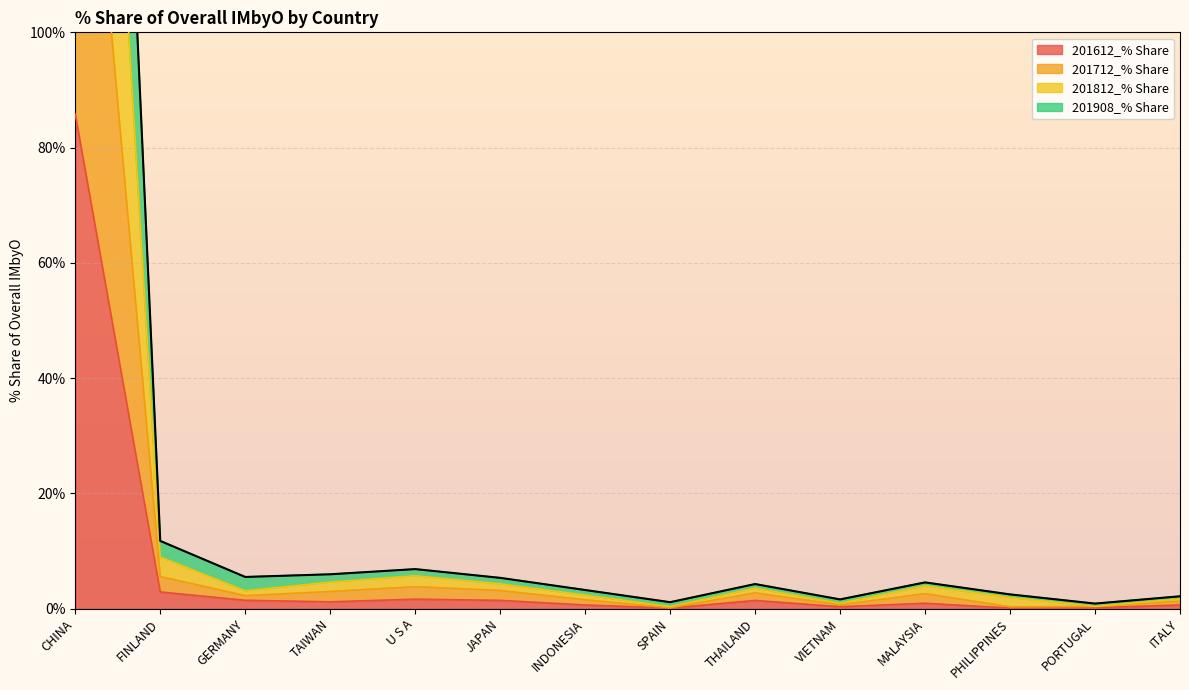

Where does the 201908_% Share series first go above 4?

CHINA